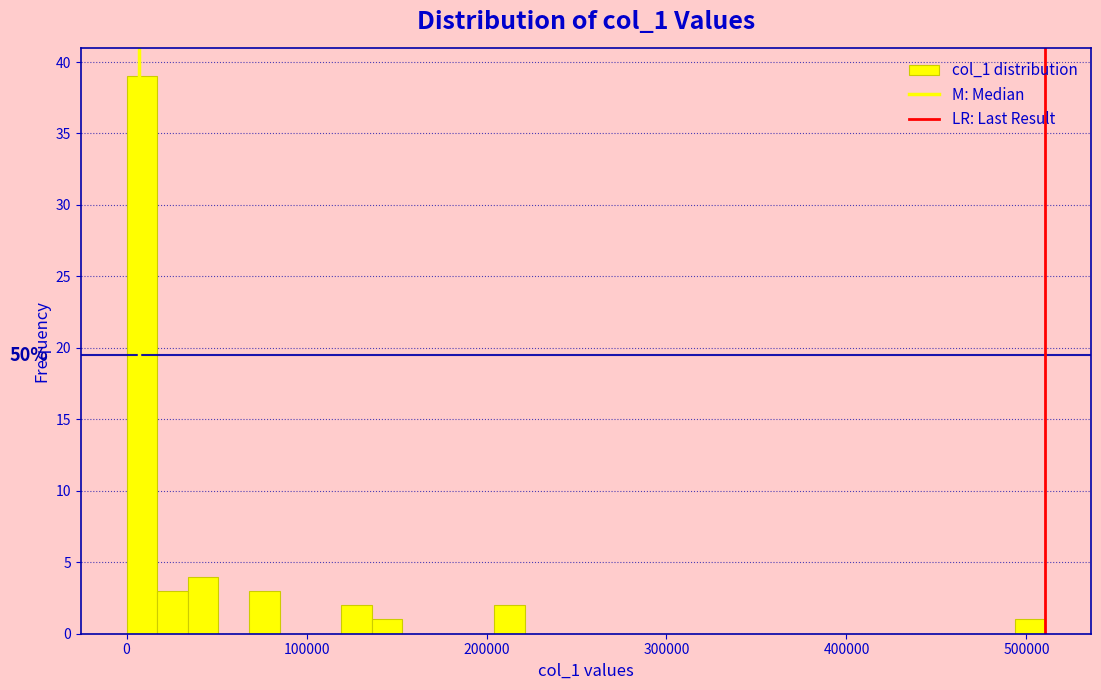

Read against the x-axis, roughly where is the centre of the tallest bar?

10000